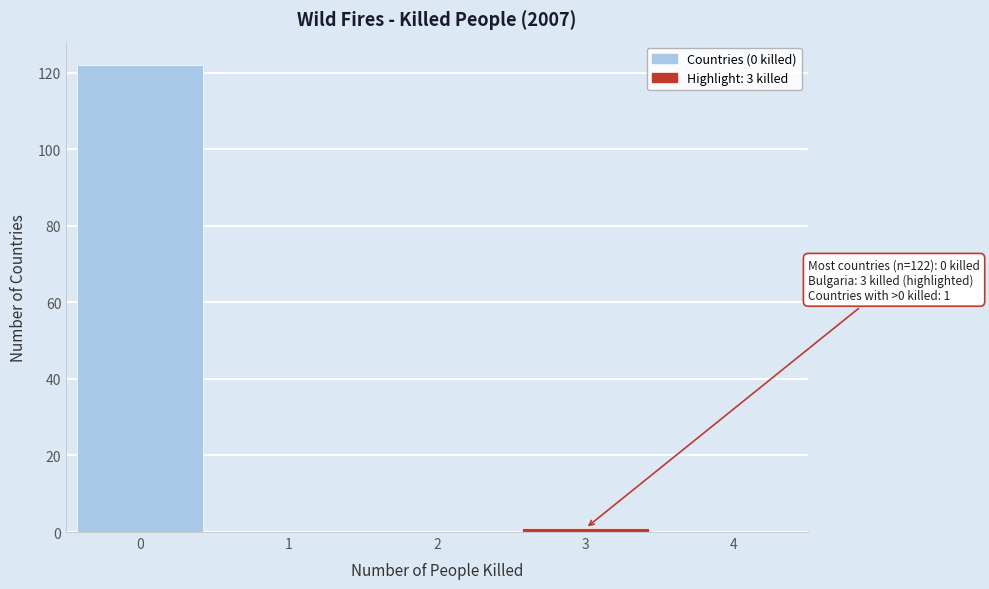

Over which range of the x-axis is the bar tallest?

-0.5 to 0.5